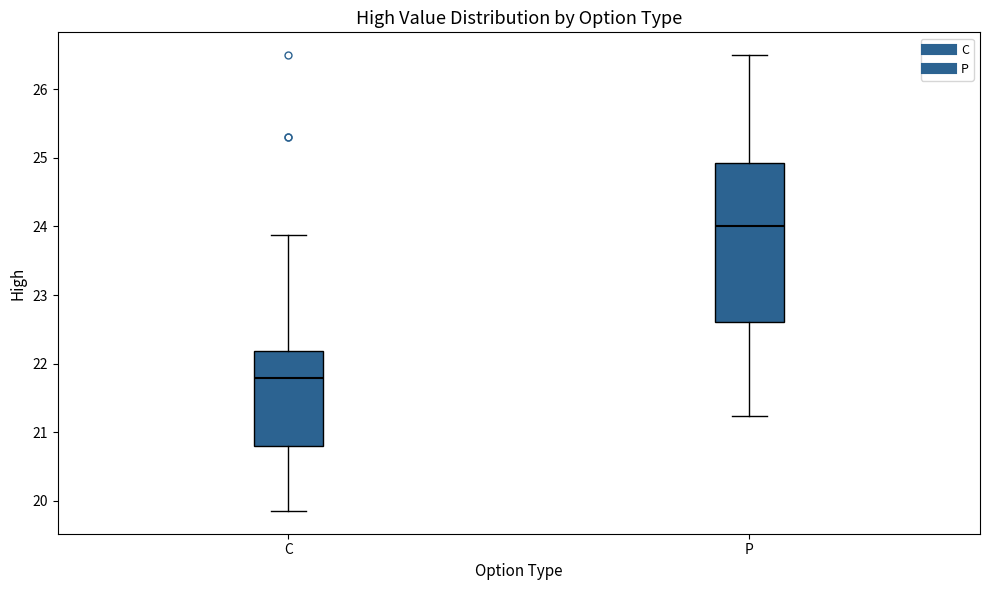

Comparing the boxes themselves (not the whiskers), which one is the tallest?

P